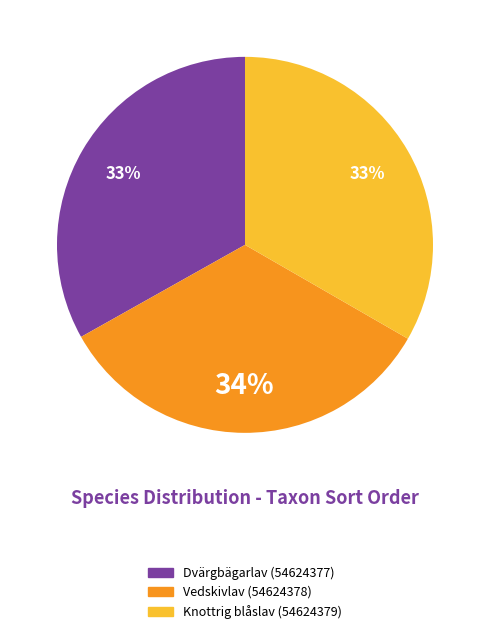

What is the ratio of the value at Knottrig blåslav (54624379) to the value at Vedskivlav (54624378)?

1.0